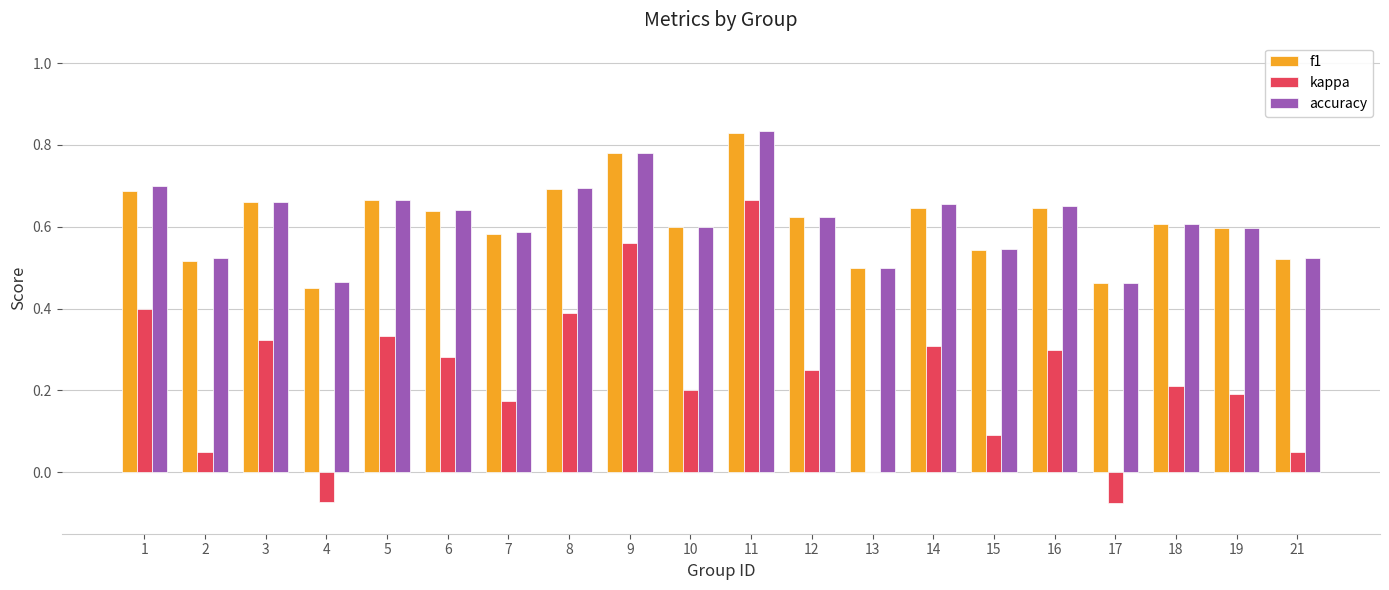

What are all the series names shown in the legend?

f1, kappa, accuracy